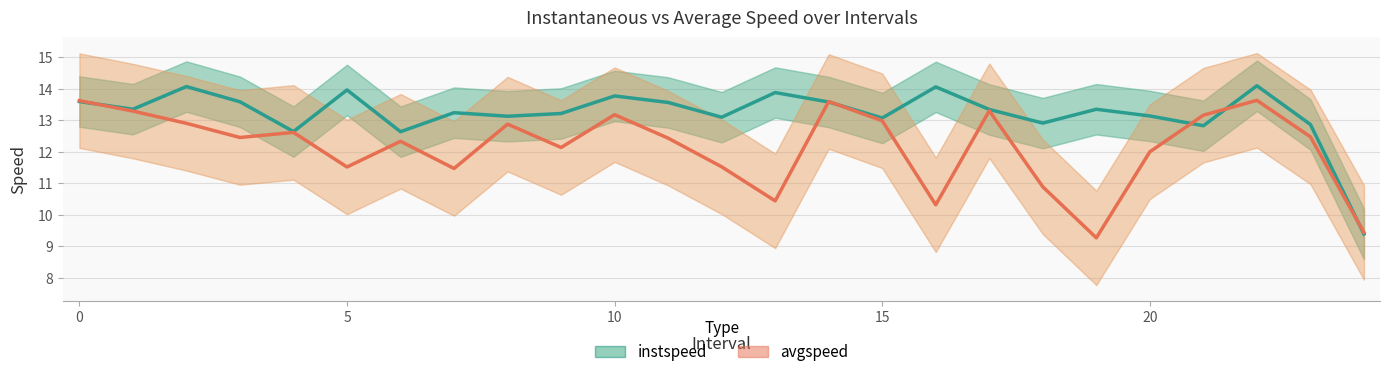

What are all the series names shown in the legend?

instspeed, avgspeed